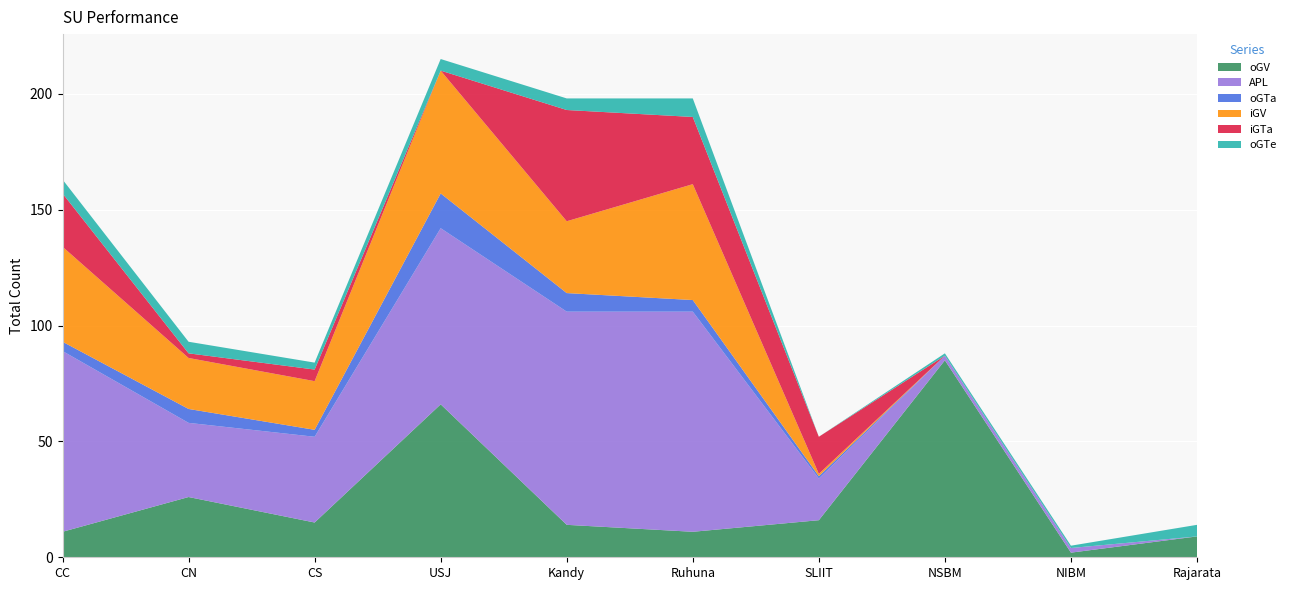

Reading left to right, extract all data points from this chart.

oGV: 11	26	15	66	14	11	16	85	2	9
APL: 78	32	37	76	92	95	18	2	2	0
oGTa: 4	6	3	15	8	5	1	0	0	0
iGV: 41	22	21	53	31	50	1	0	0	0
iGTa: 23	2	5	0	48	29	16	0	0	0
oGTe: 6	5	3	5	5	8	0	1	1	5